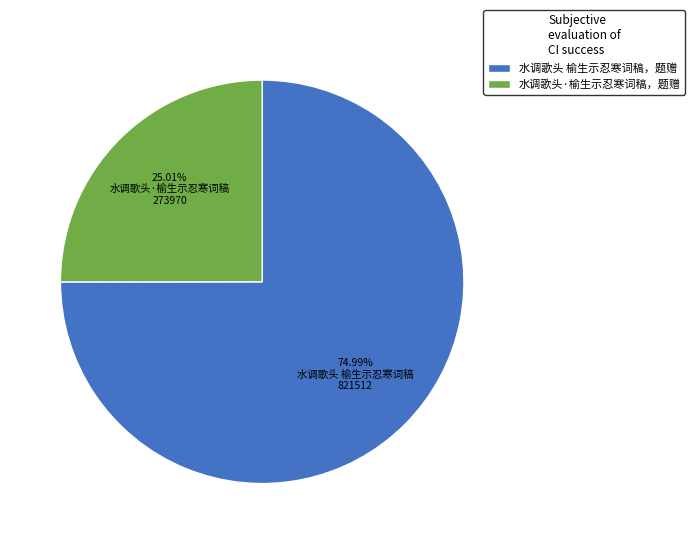

What is the majority slice?

水调歌头 榆生示忍寒词稿，题赠